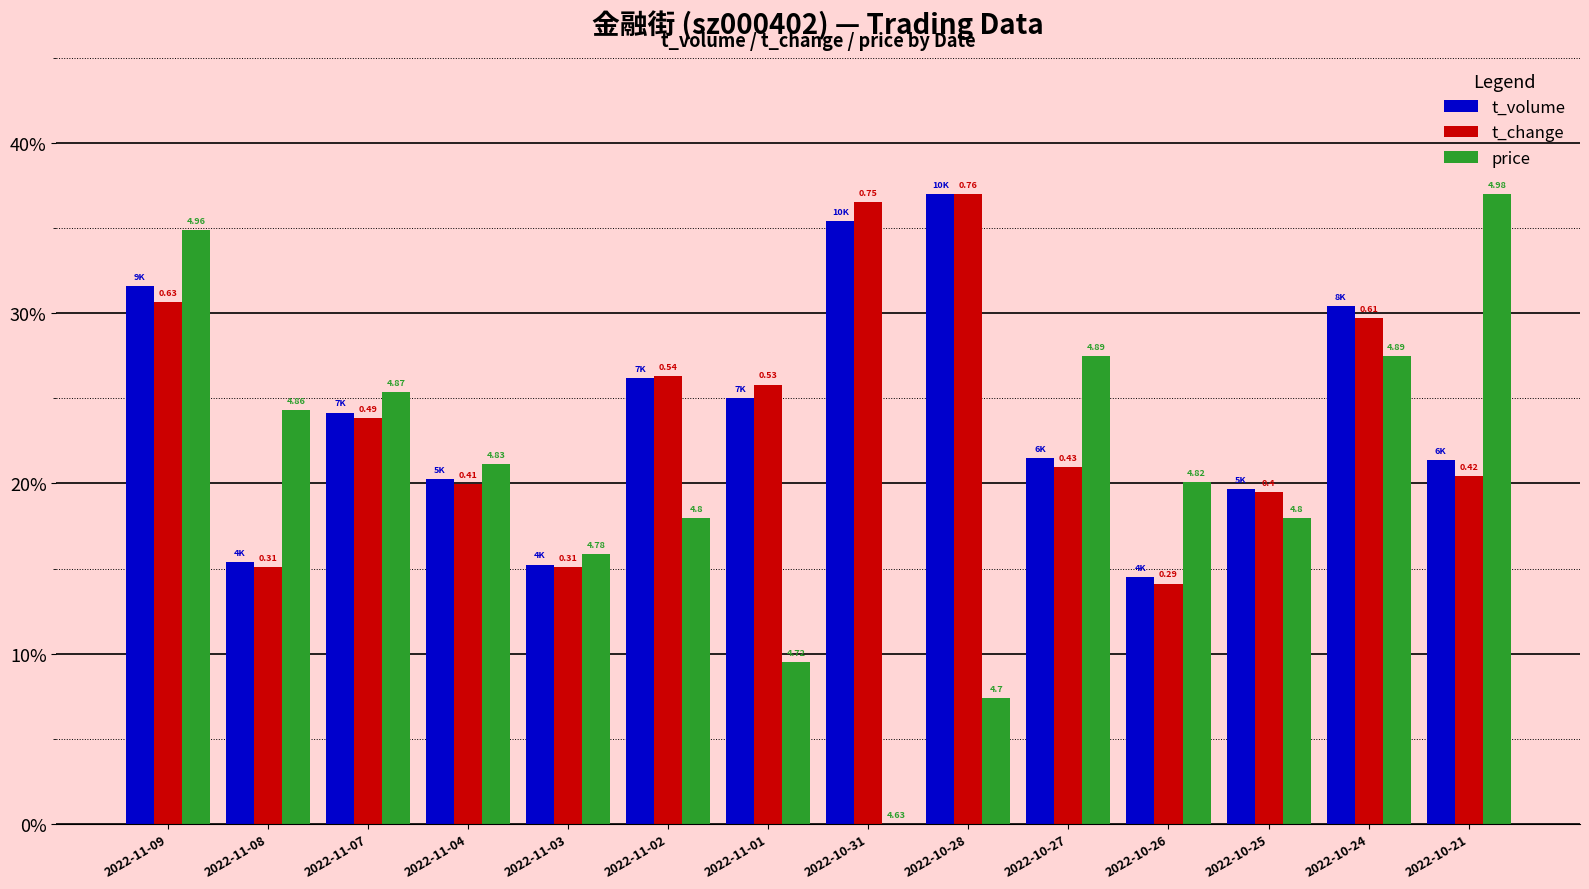

What are all the series names shown in the legend?

t_volume, t_change, price